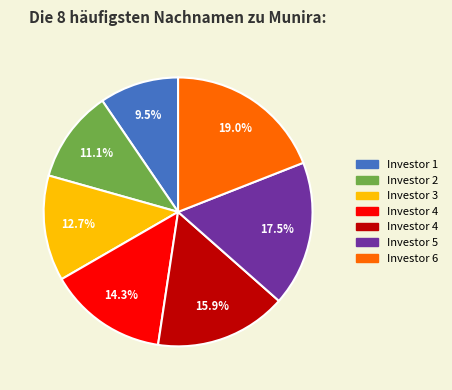

Is there a majority slice in this chart?

No